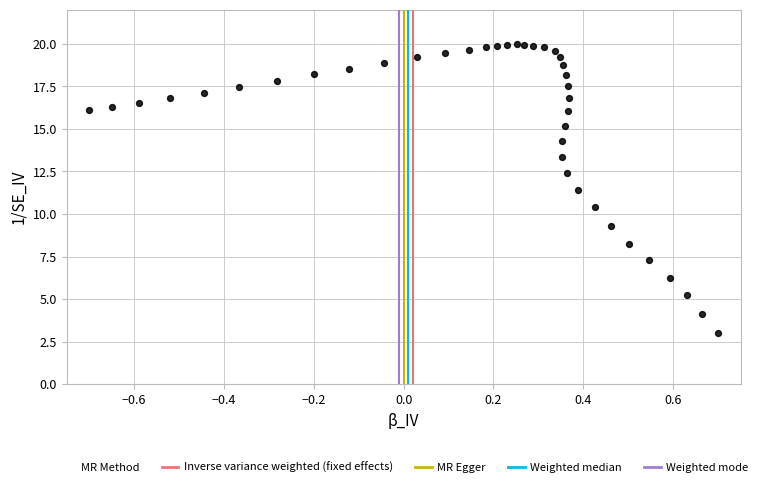

What is the range of X values (max minus min)?

1.4